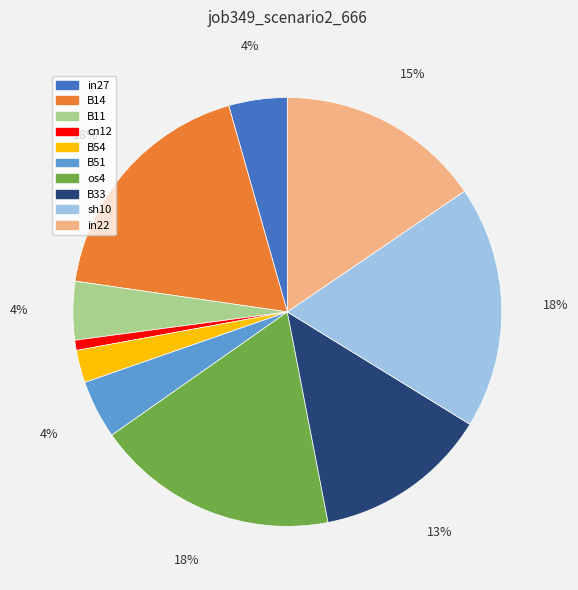

How many slices are in this pie chart?

10